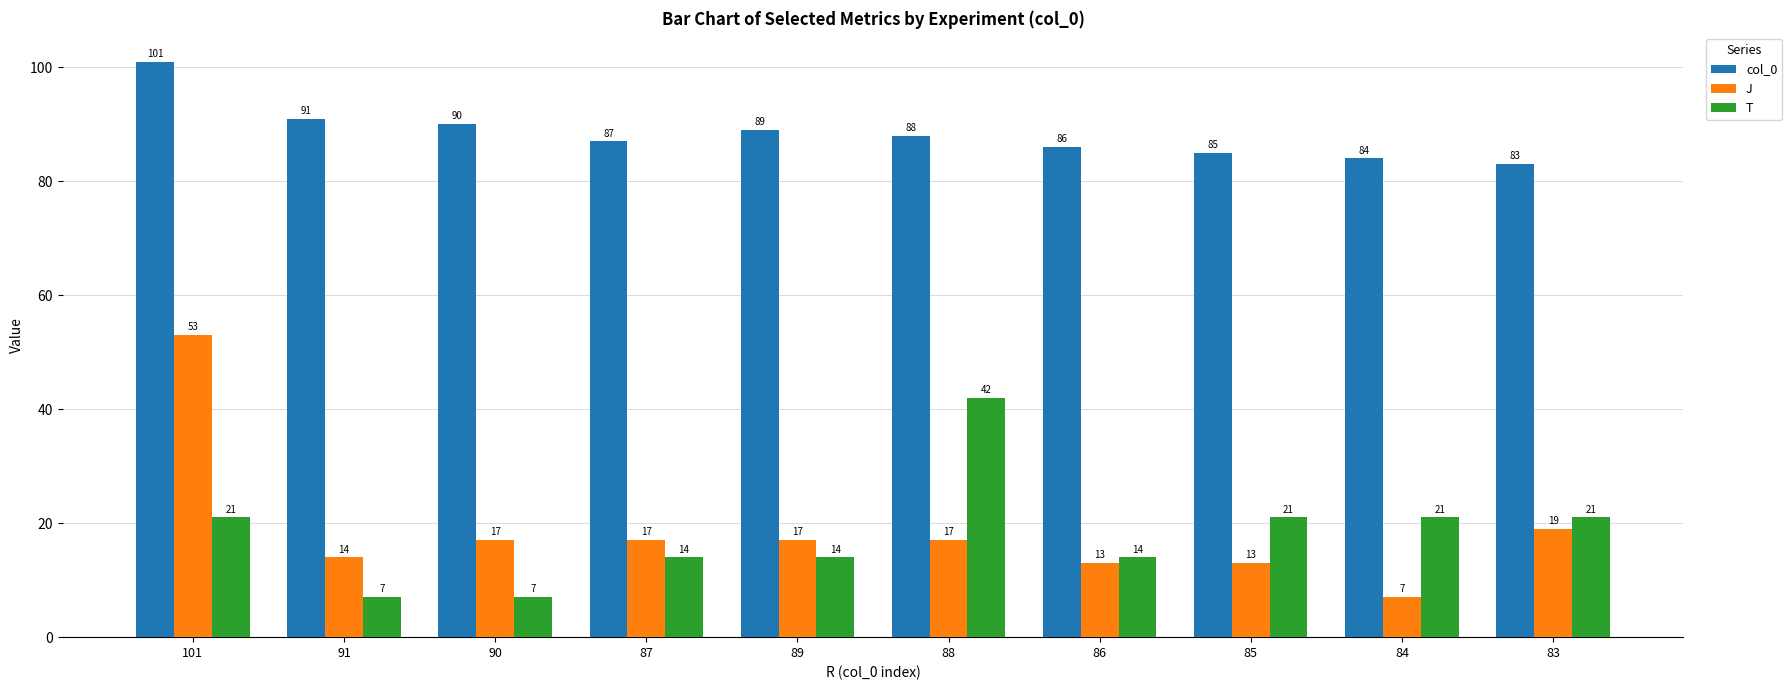

At which category is the sum across all series the highest?

101